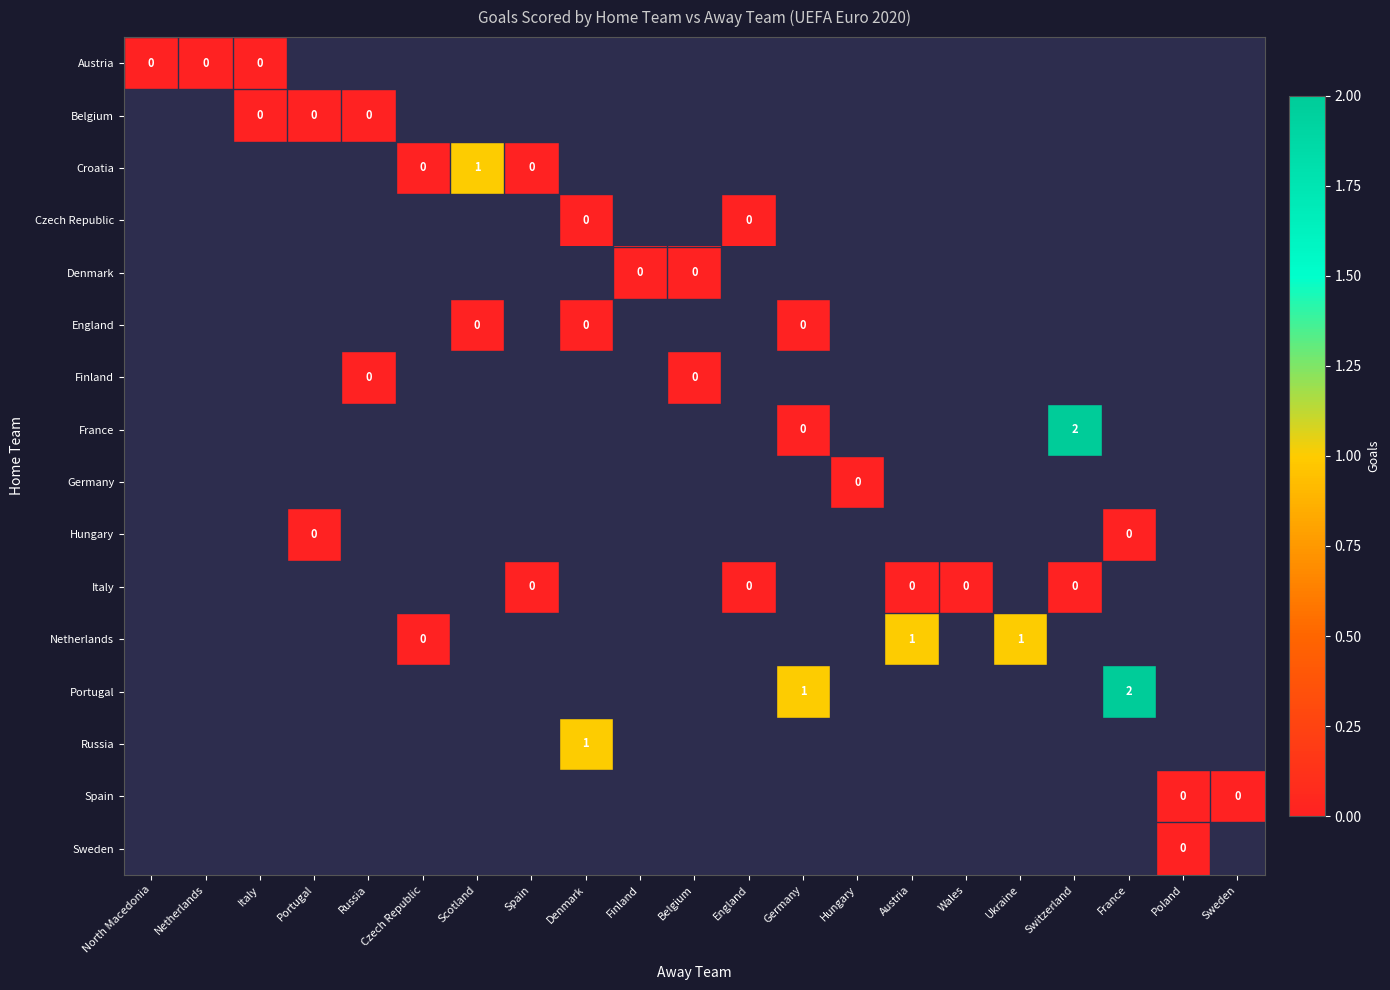

Rank the categories by Italy value from highest to lowest.

North Macedonia, Netherlands, Italy, Portugal, Russia, Czech Republic, Scotland, Spain, Denmark, Finland, Belgium, England, Germany, Hungary, Austria, Wales, Ukraine, Switzerland, France, Poland, Sweden